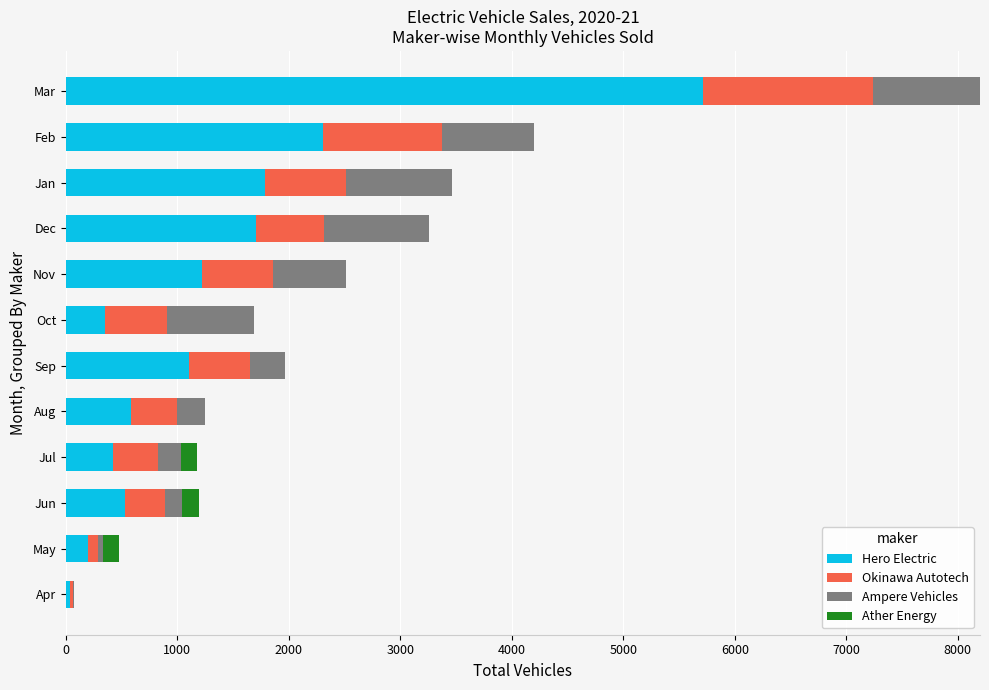

Where is Hero Electric nearest to the value 2875?

Feb